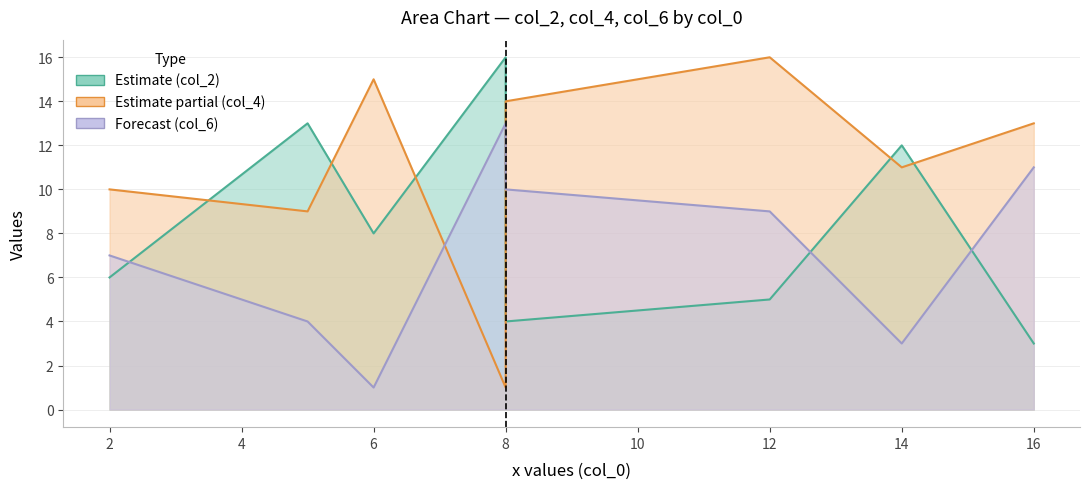

How many intersections are there between col_6 and col_4?

2